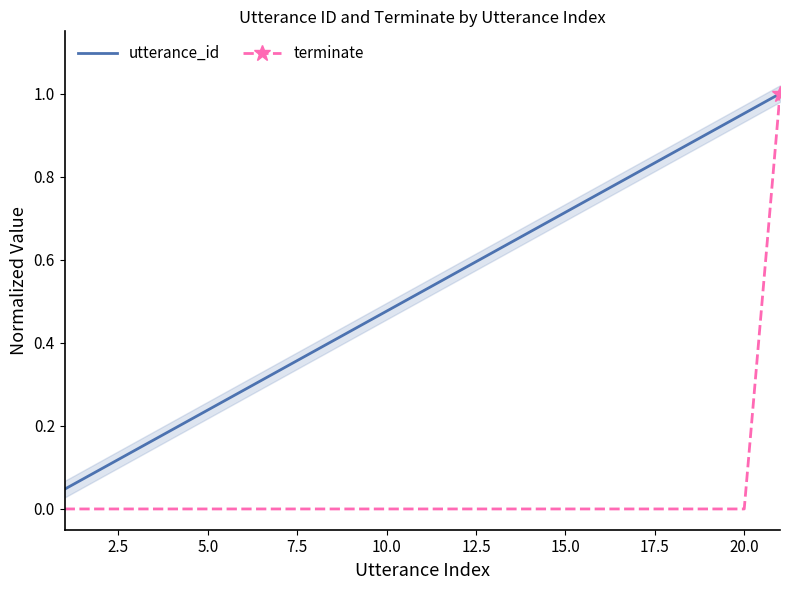

List the series in order of their peak value, lowest first.

utterance_id, terminate